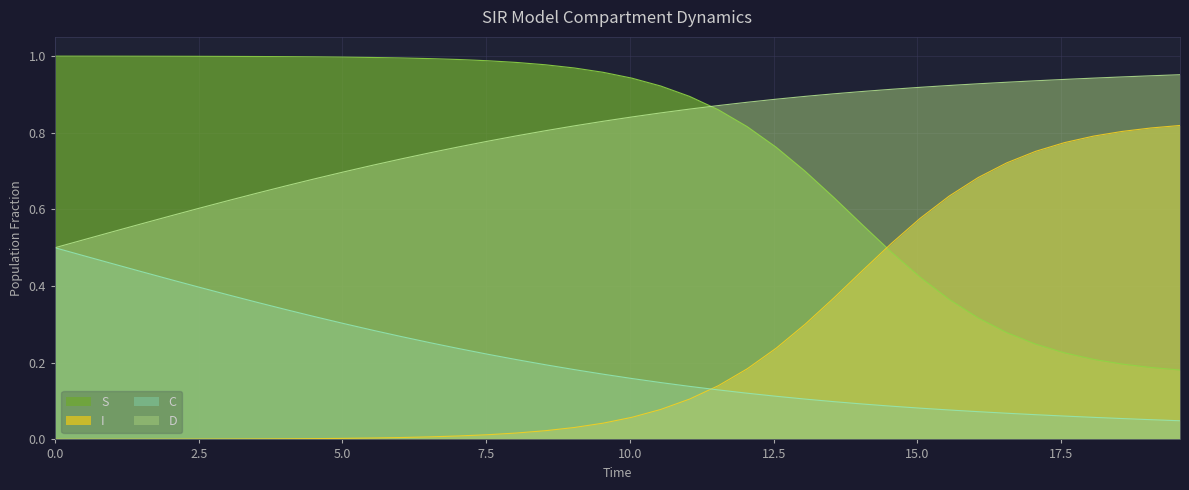

How many categories are shown in the chart?

40